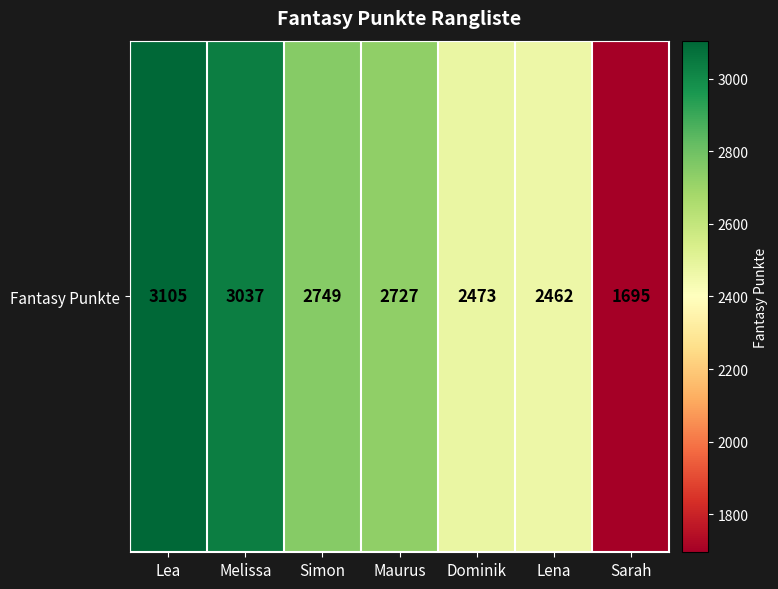

The value at Sarah is 1695. True or false?

True